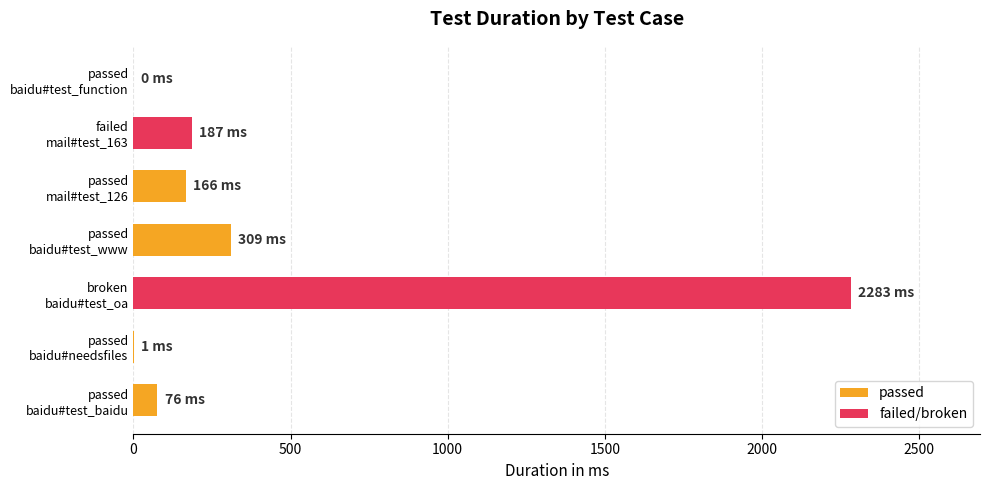

What is the greatest value displayed?

2283